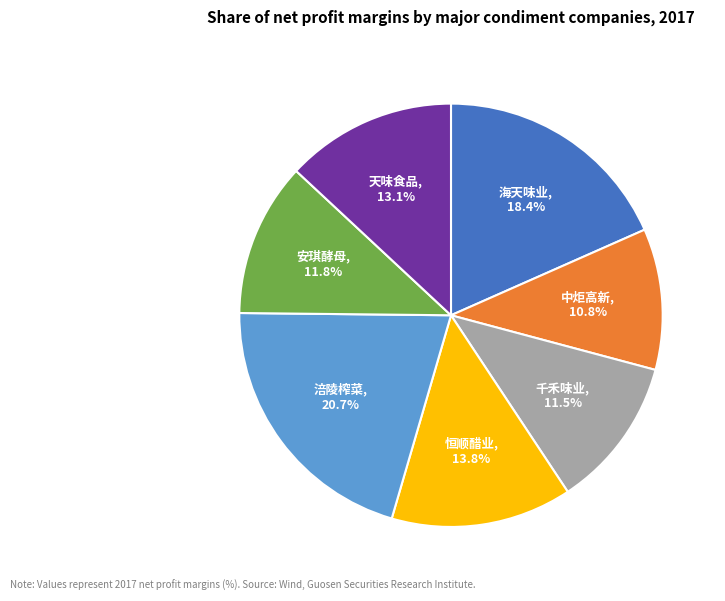

To the nearest percent, what portion does 天味食品 represent?

13%